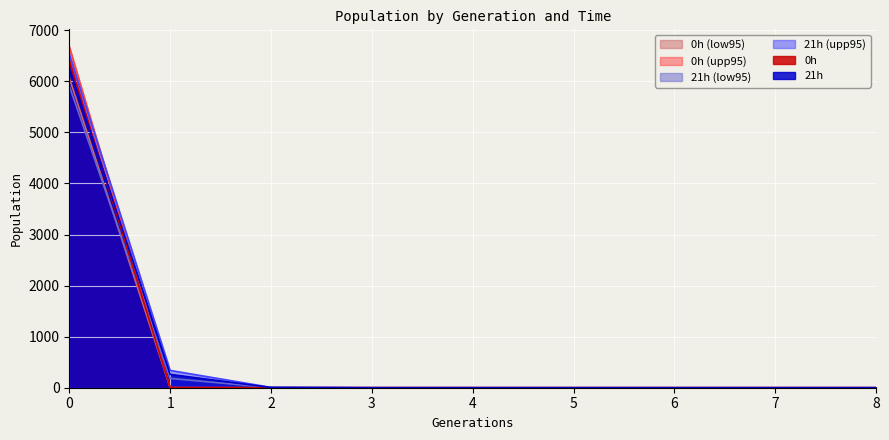

True or false: 21h (upp95) has more than 2 points higher than both neighbors.

False